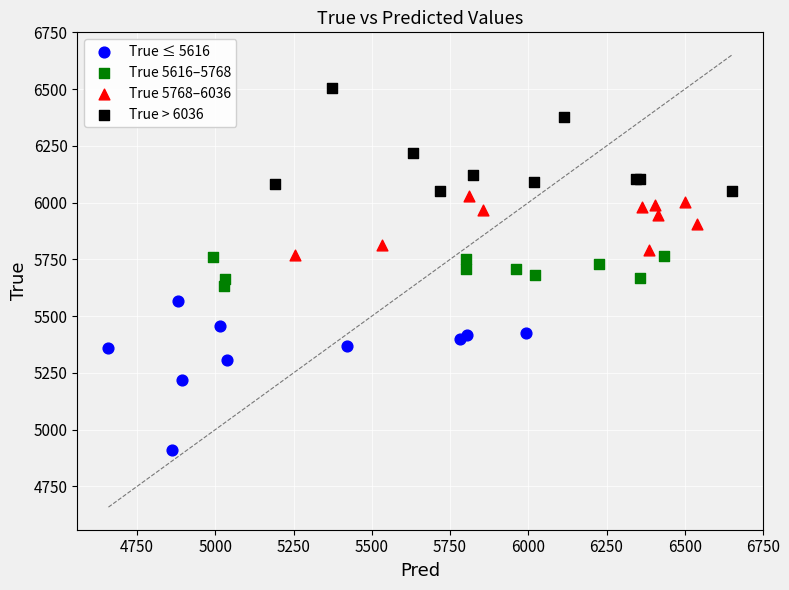

Which series contains the lowest Y value?

True ≤ 5616